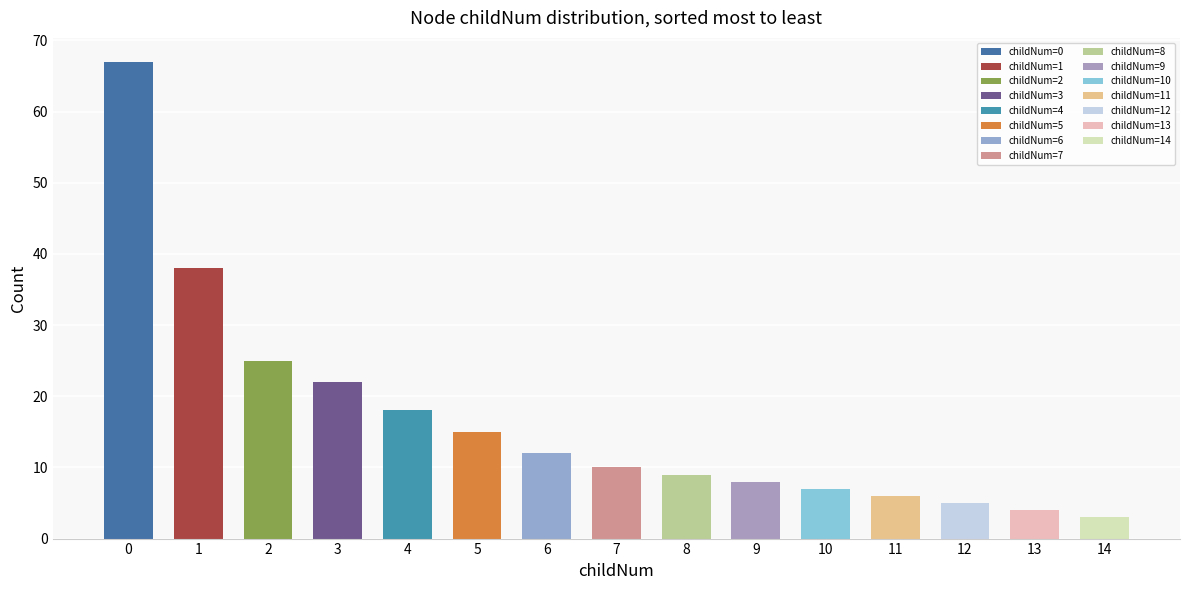

What is the difference between the maximum and minimum values?

64